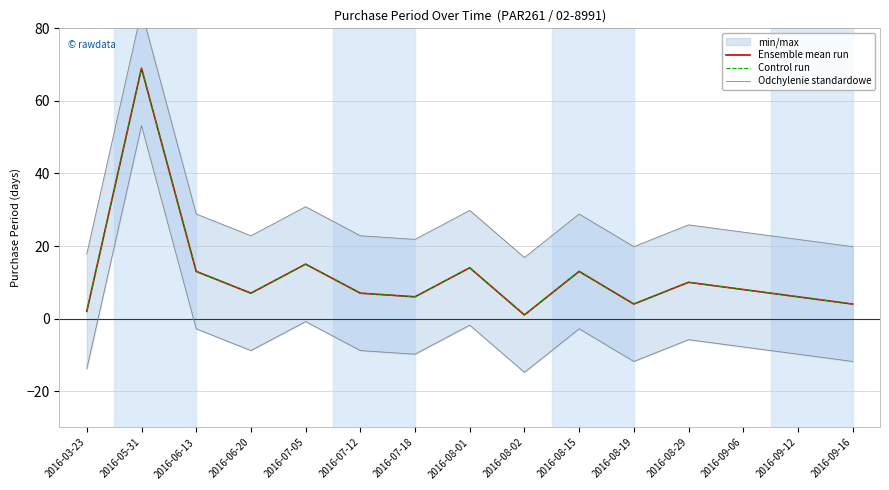

What is the lowest value of the Odchylenie standardowe series?

16.8